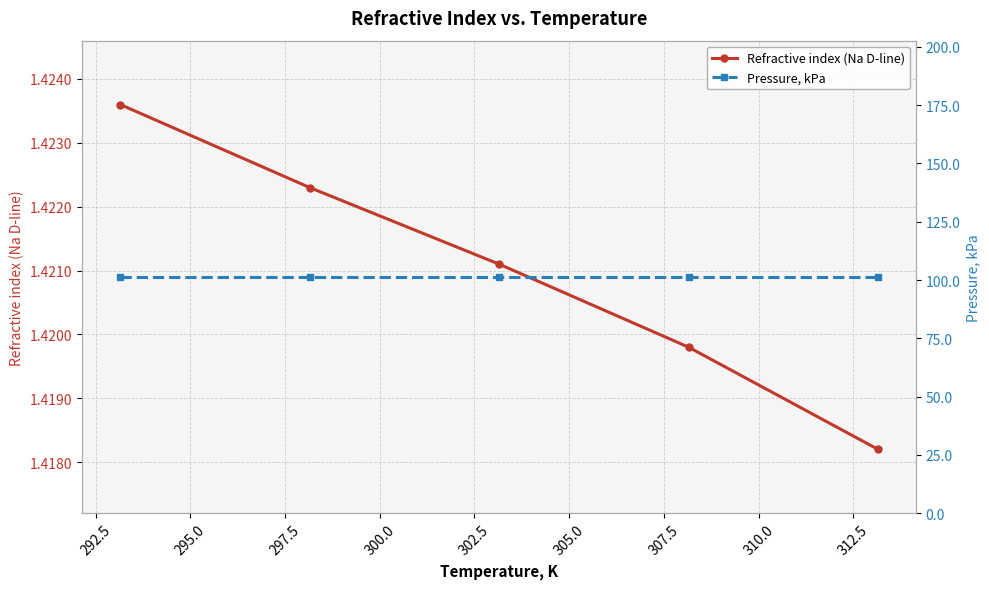

Count the Refractive index (Na D-line) values in the range 1 to 2.

5